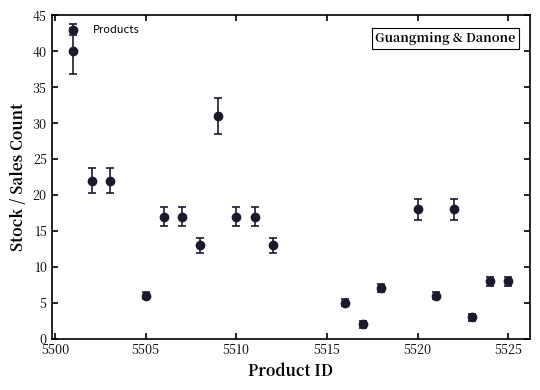

True or false: there are more than 1 points higher than both neighbors.

True